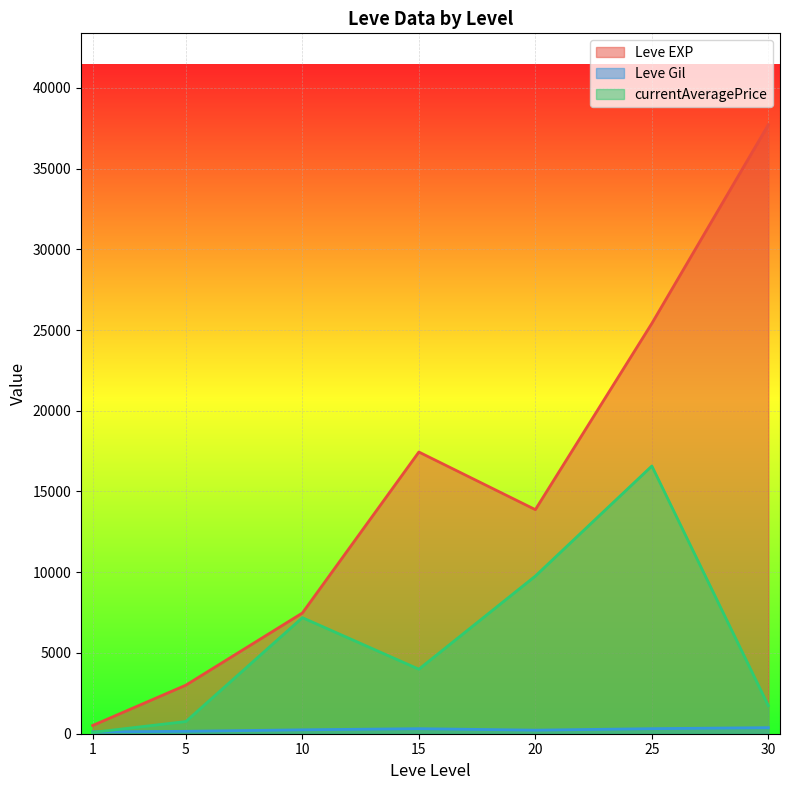

What are all the series names shown in the legend?

Leve EXP, Leve Gil, currentAveragePrice